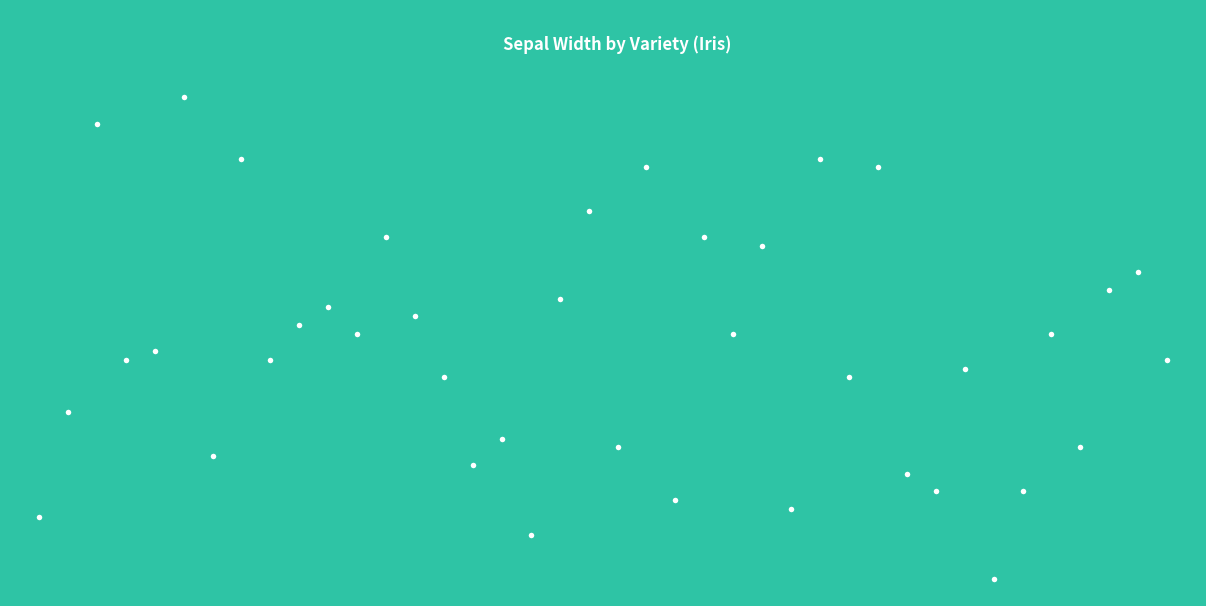

What is the ratio of the value at 15 to the value at 32?

0.8